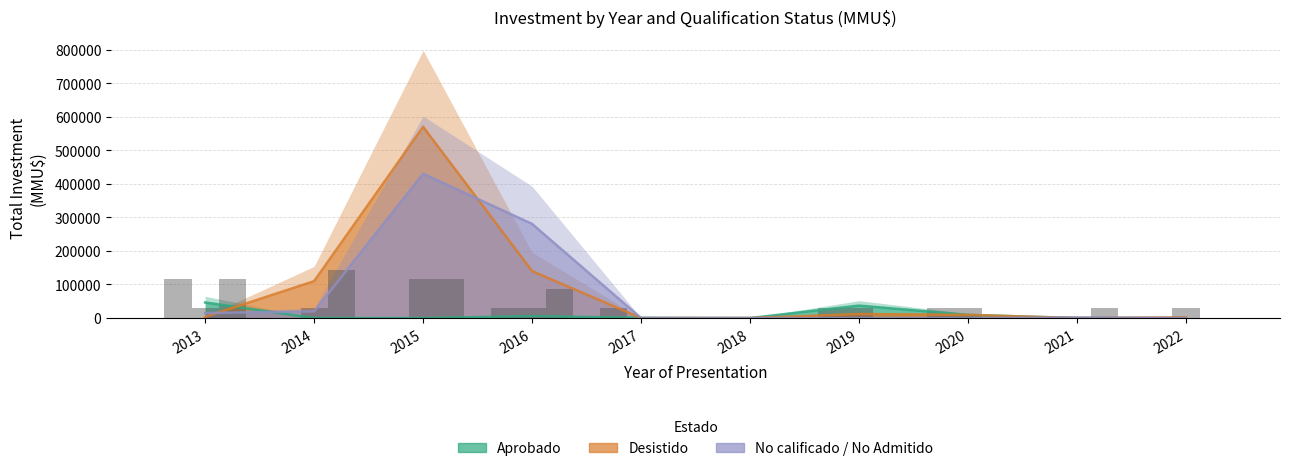

What is the sum of all Desistido values?

846950